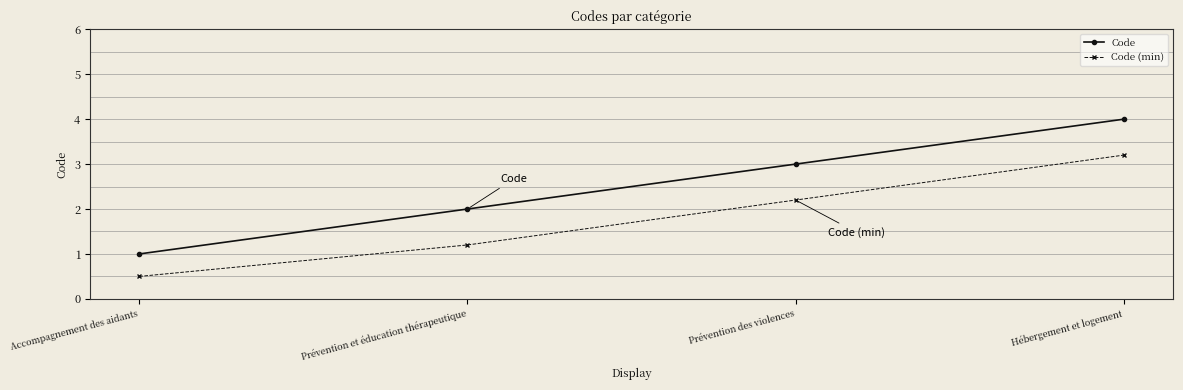

Rank the categories by Code value from lowest to highest.

Accompagnement des aidants, Prévention et éducation thérapeutique, Prévention des violences, Hébergement et logement